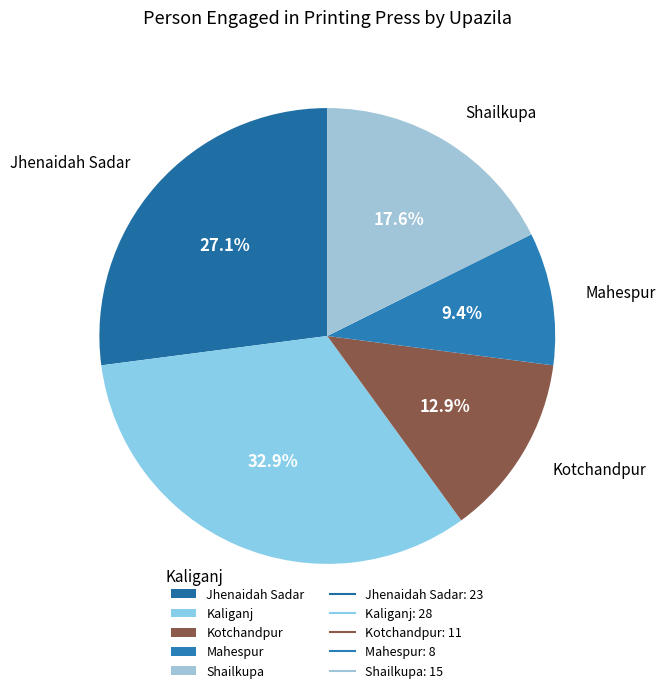

How many segments does this pie chart have?

5